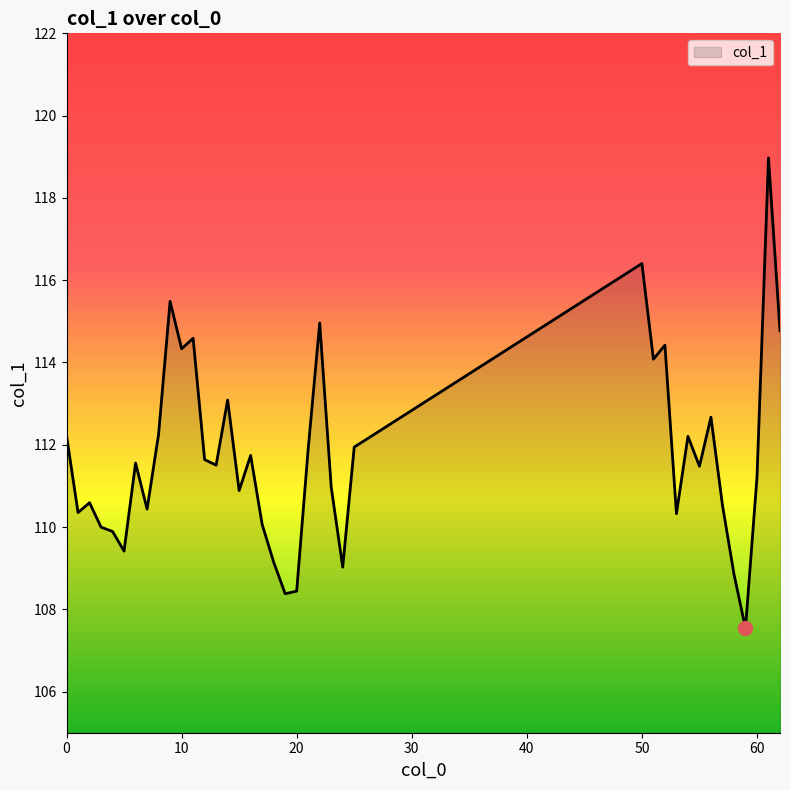

What is the difference between the maximum and minimum values?

11.4